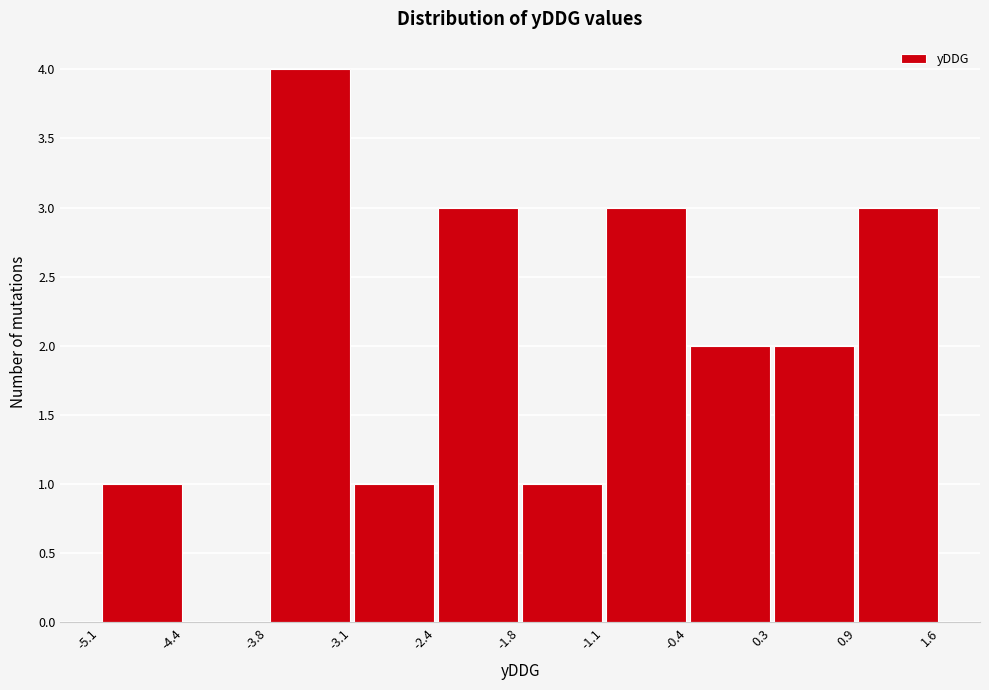

Reading left to right, transcribe this chart: for each bar, give the range it covers on the x-axis and its height. The values are not printed on the chart, so give them approximately, as read against the axis.

-5.1 to -4.4: 1
-4.4 to -3.8: 0
-3.8 to -3.1: 4
-3.1 to -2.4: 1
-2.4 to -1.8: 3
-1.8 to -1.1: 1
-1.1 to -0.4: 3
-0.4 to 0.3: 2
0.3 to 0.9: 2
0.9 to 1.6: 3